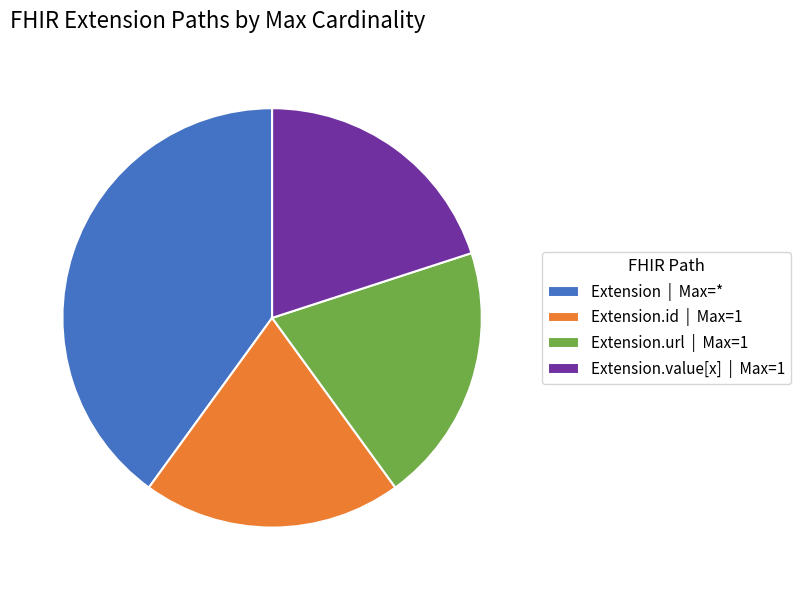

Is there a majority slice in this chart?

No